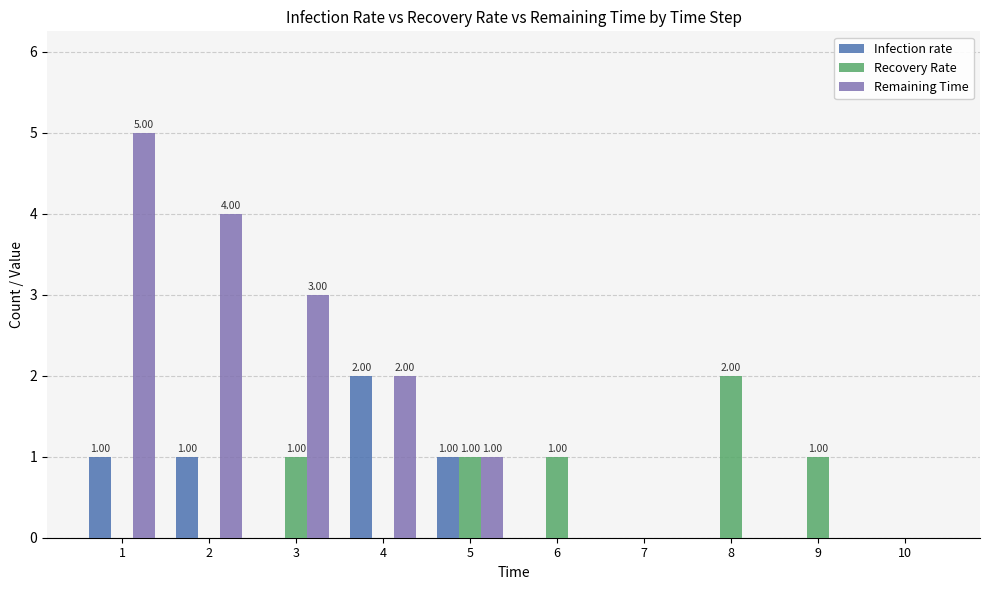

Is the value of Remaining Time at 6 greater than the value of Recovery Rate at 9?

No